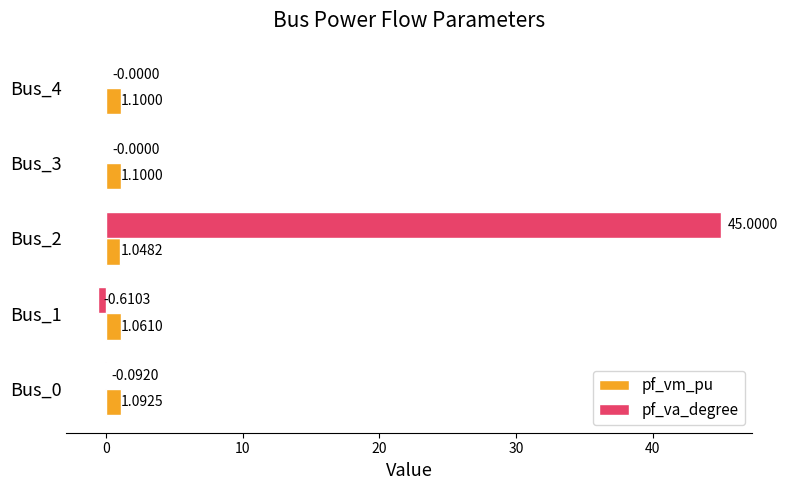

How many series are shown in this chart?

2